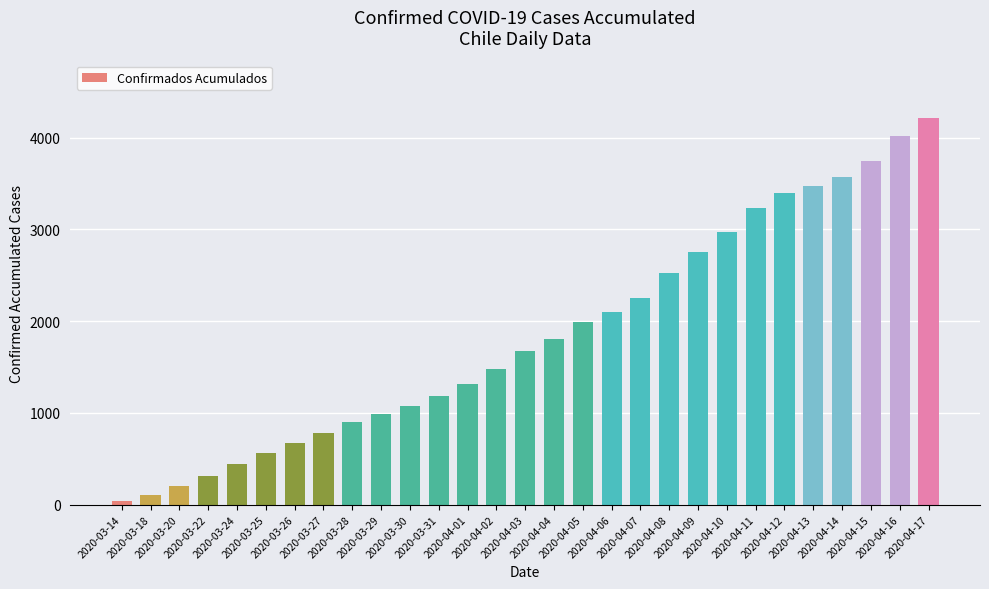

Which has a higher value, 2020-04-14 or 2020-03-24?

2020-04-14